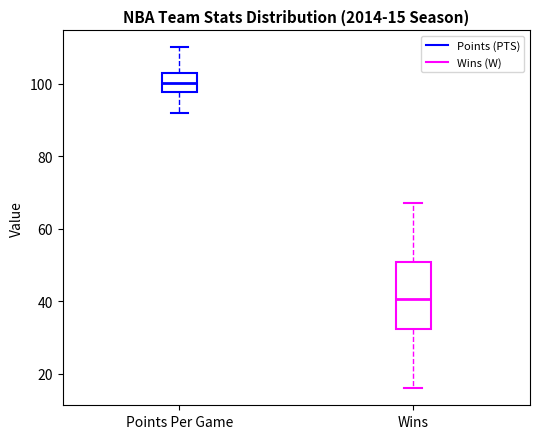

Comparing the boxes themselves (not the whiskers), which one is the tallest?

Wins